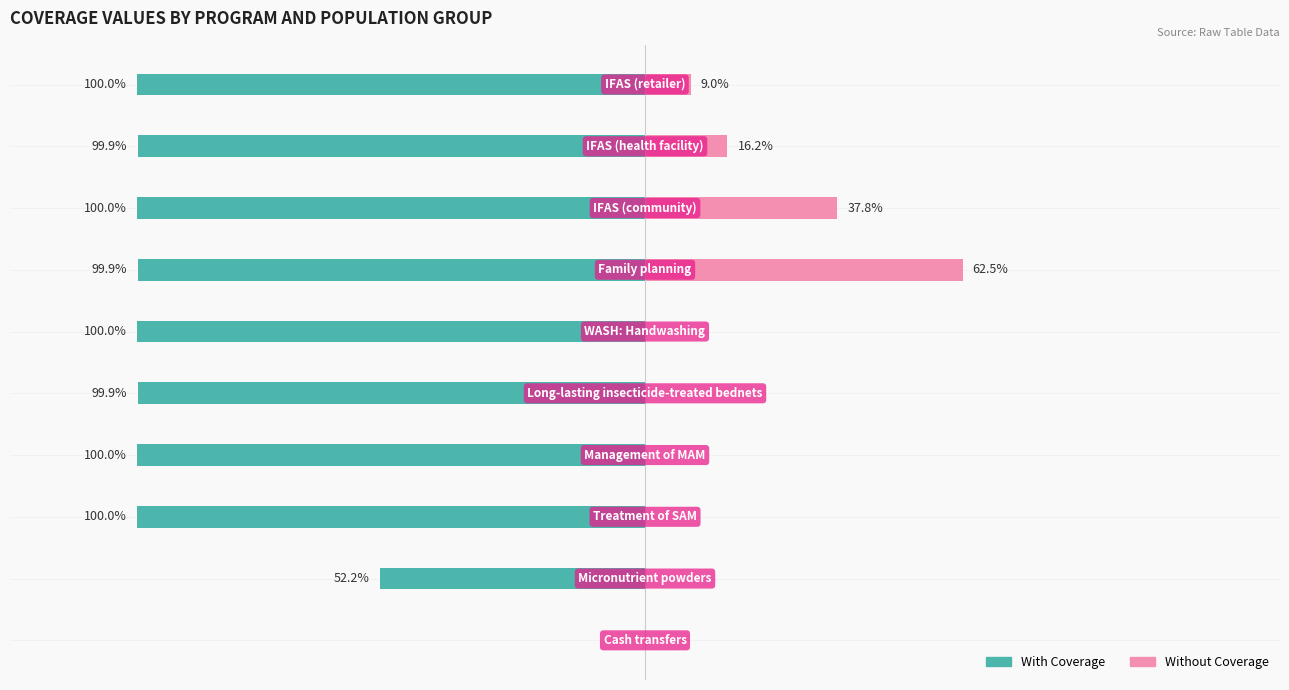

Count the number of categories in the chart.

10